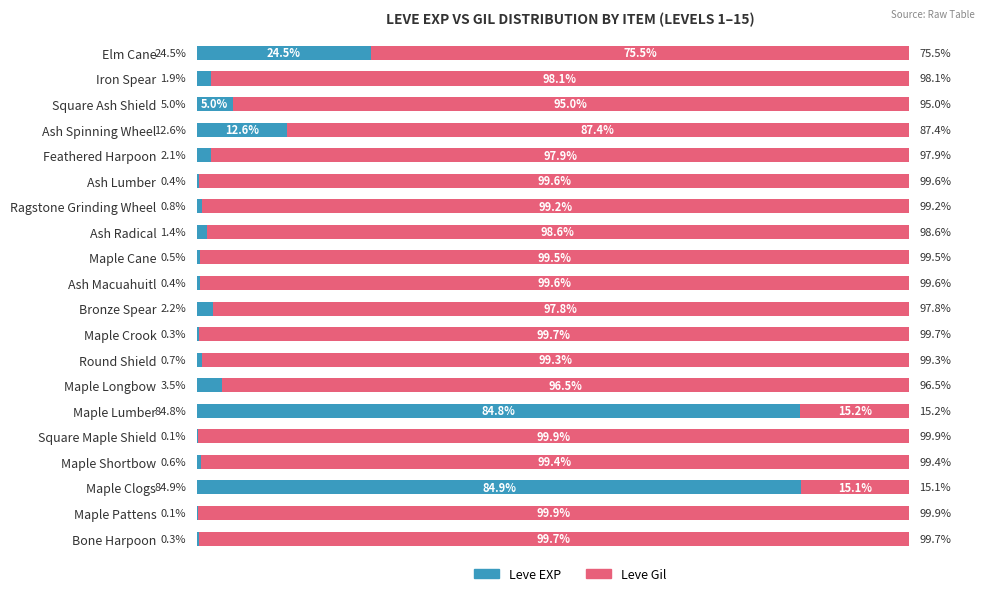

Where is Leve EXP nearest to the value 42?

Elm Cane